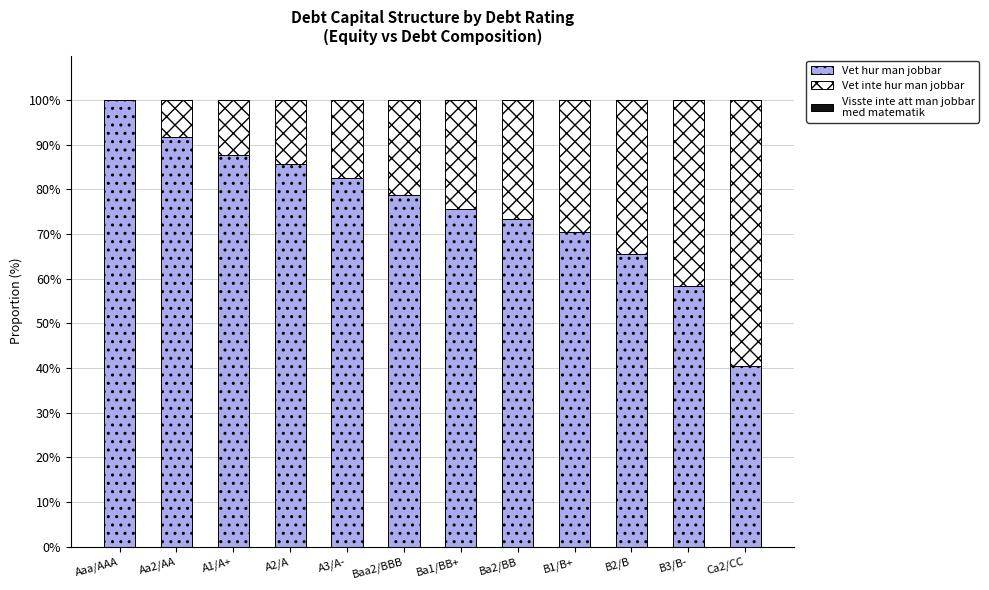

Count the number of categories in the chart.

12